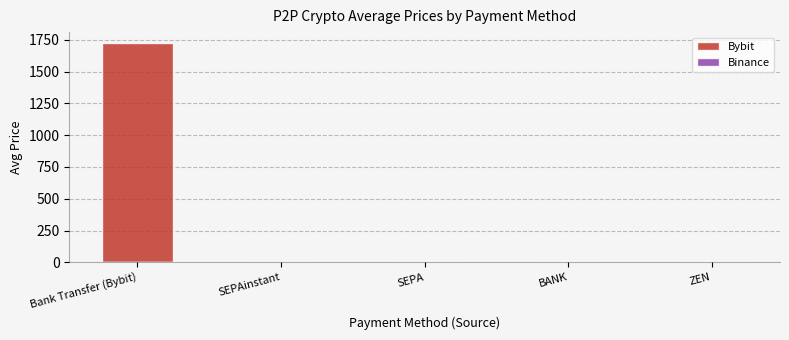

What is the approximate value of Binance at SEPAinstant?

1.0